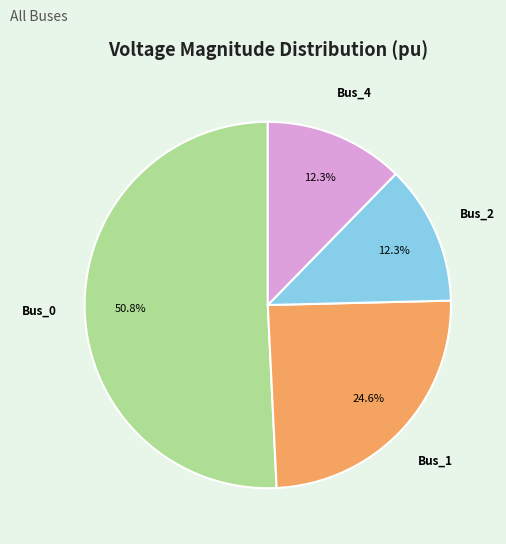

What portion of the pie excludes Bus_2?

87.7%